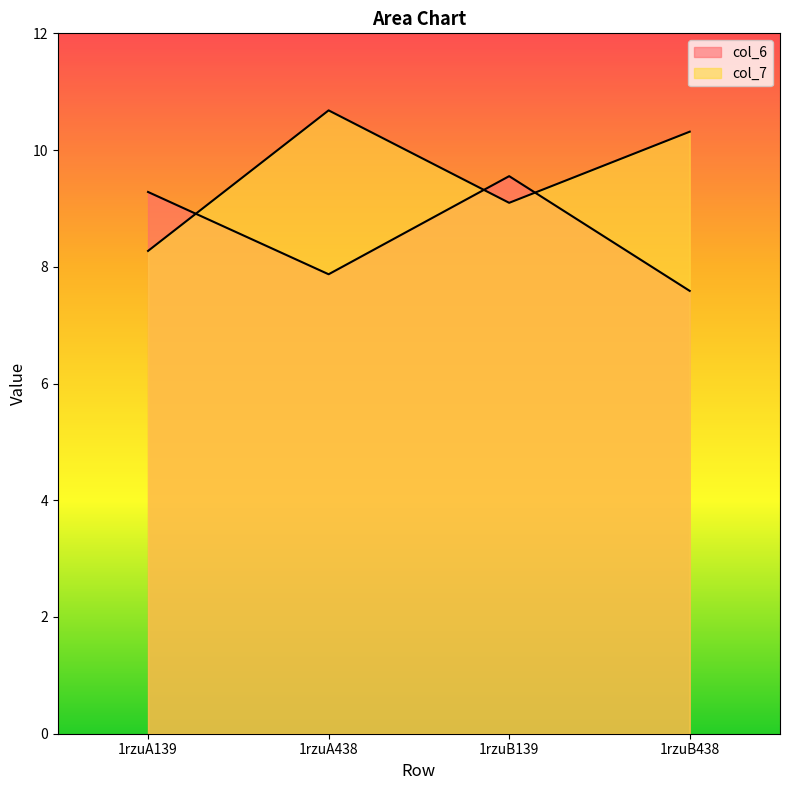

Reading right to left, extract all data points from this chart.

col_6: 7.6	9.6	7.9	9.3
col_7: 10.3	9.1	10.7	8.3